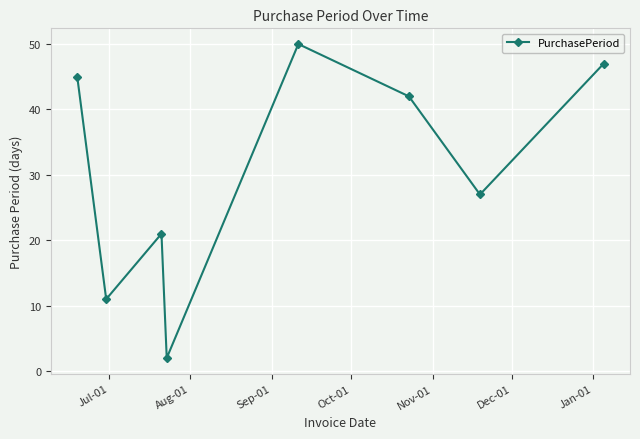

What is the maximum value shown in the chart?

50